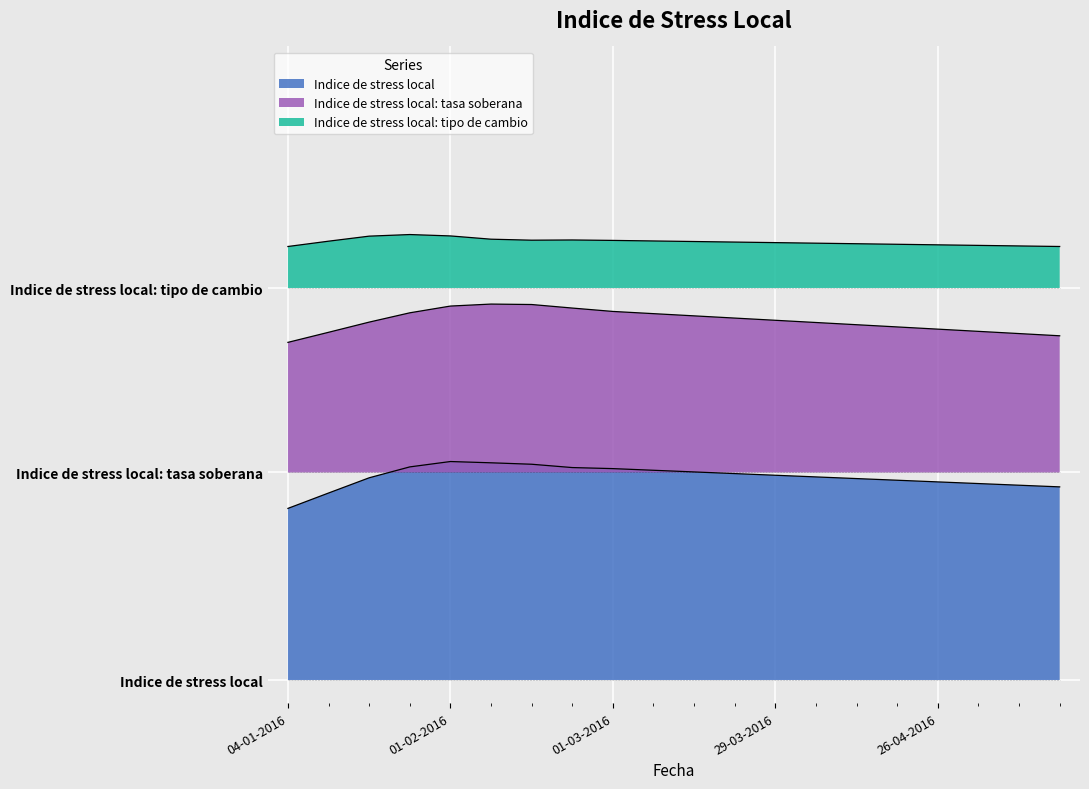

Does the chart display data point markers on the line(s)?

No